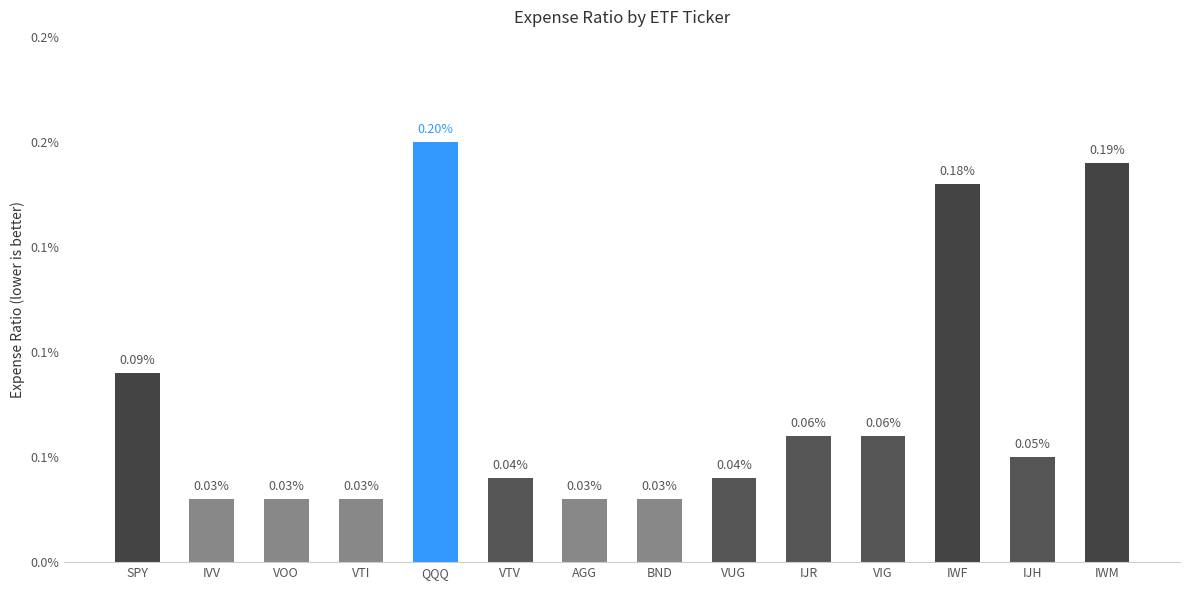

Is it true that the value at VTV is 0.0?

False